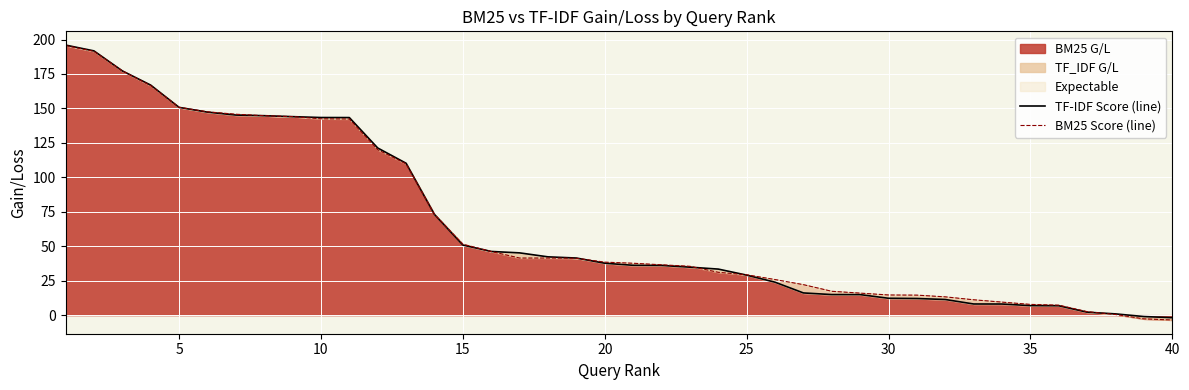

What is the total value across all series at 30?

291.0